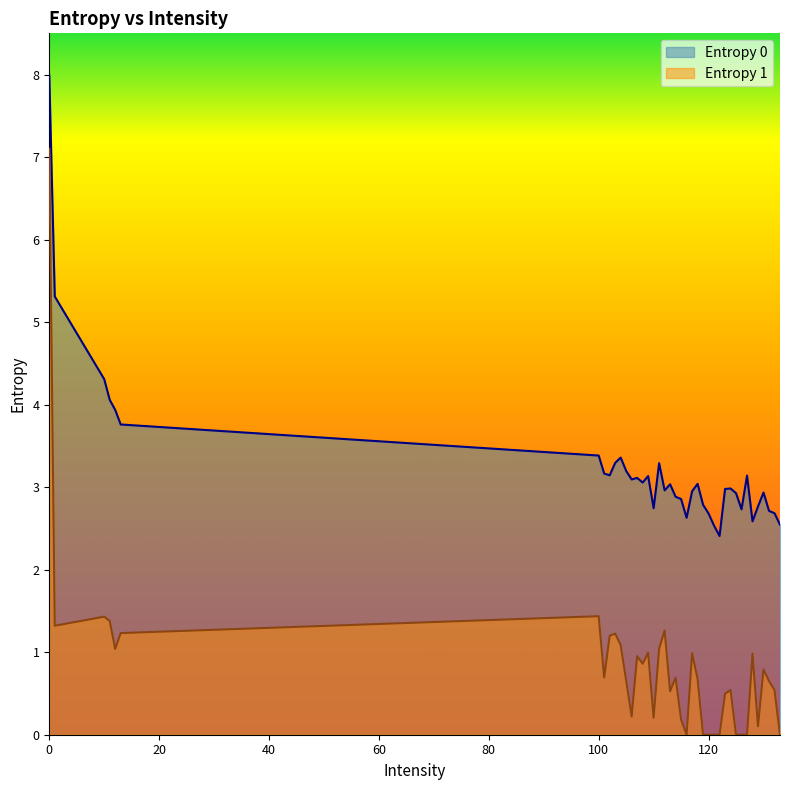

True or false: Entropy 0 and Entropy 1 intersect in this chart.

False